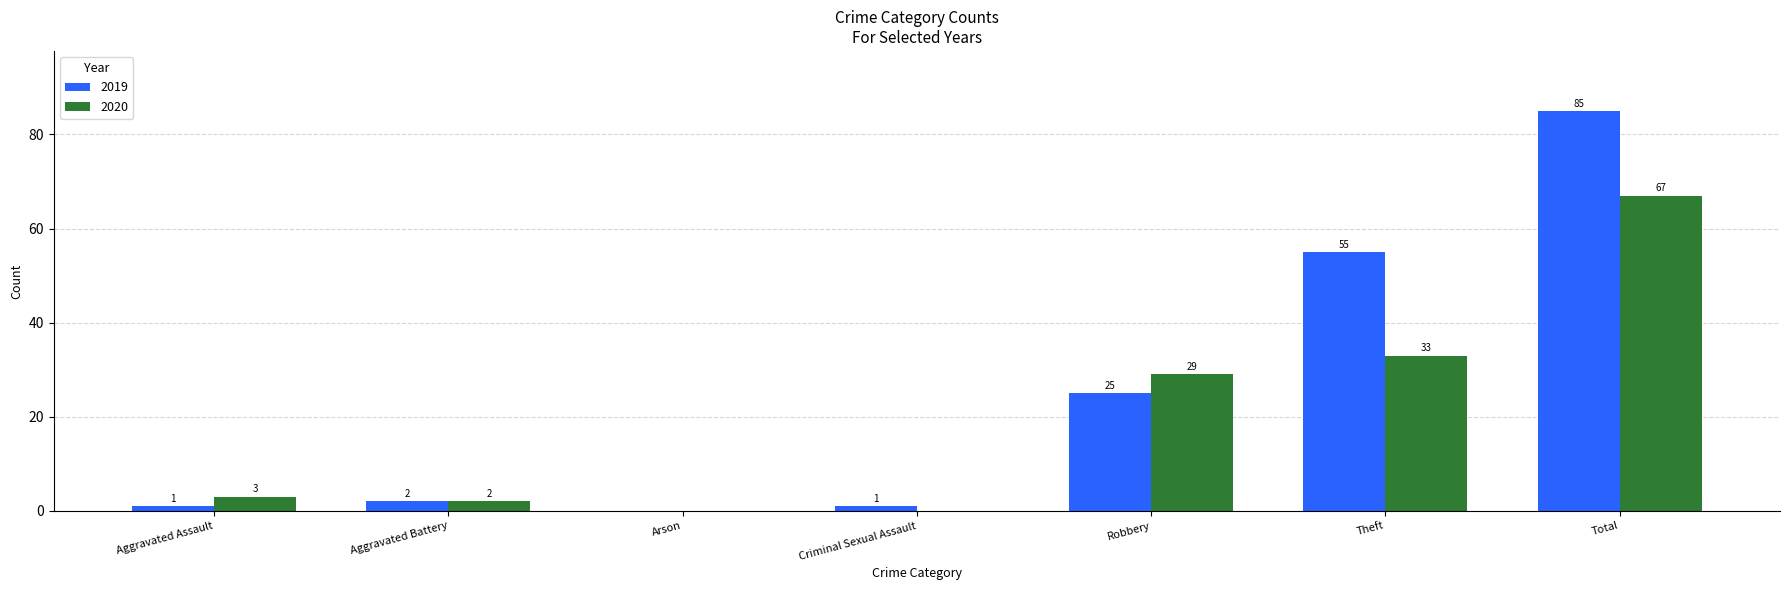

What are all the series names shown in the legend?

2019, 2020